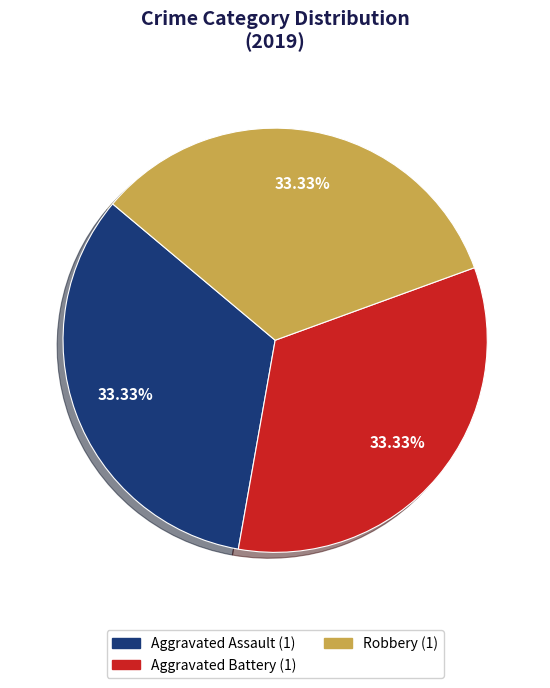

Is there any slice that represents more than half of the pie?

No